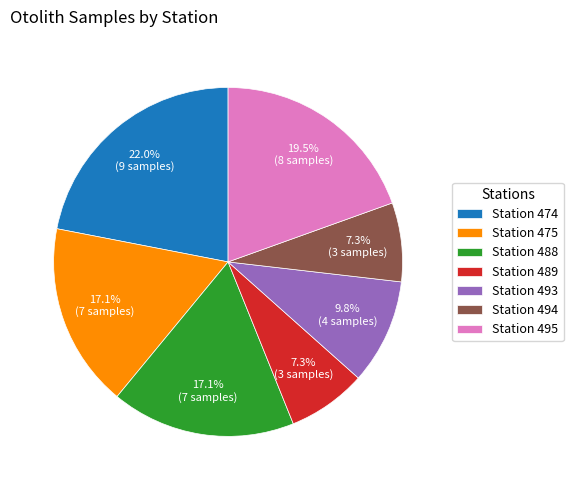

What is the ratio of the value at Station 488 to the value at Station 475?

1.0